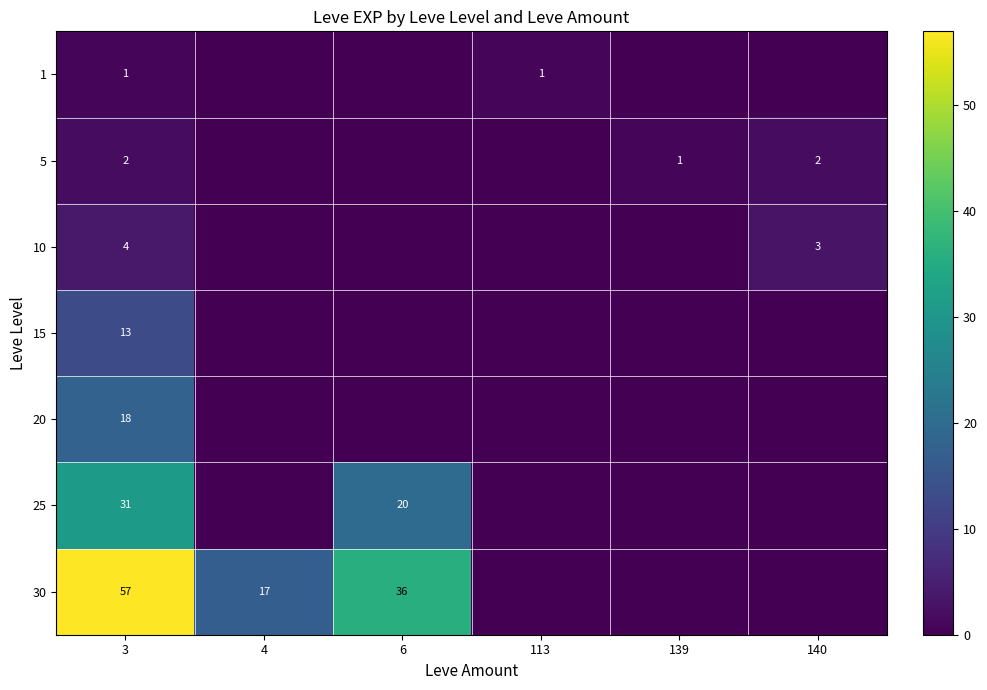

What is the total value across all series at 3?

126